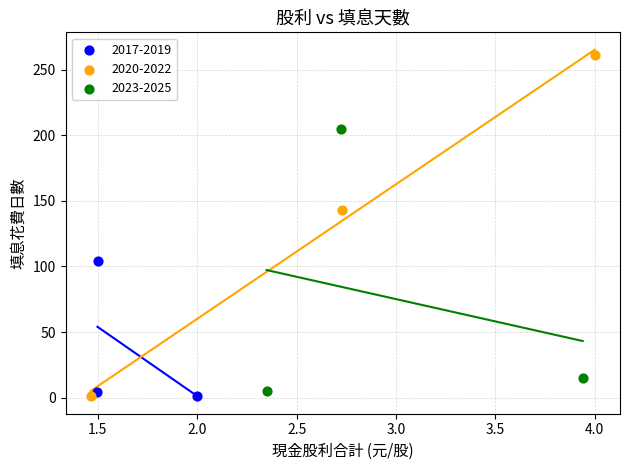

Which series has the largest Y range (max minus min)?

2020-2022